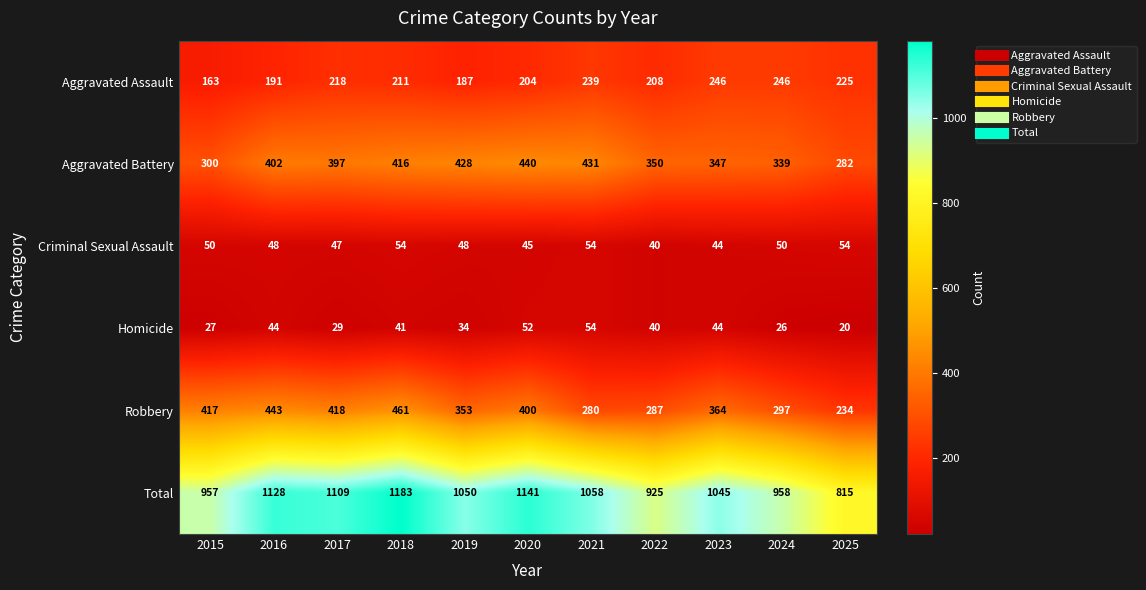

The Robbery series shows 642 at 2018. True or false?

False